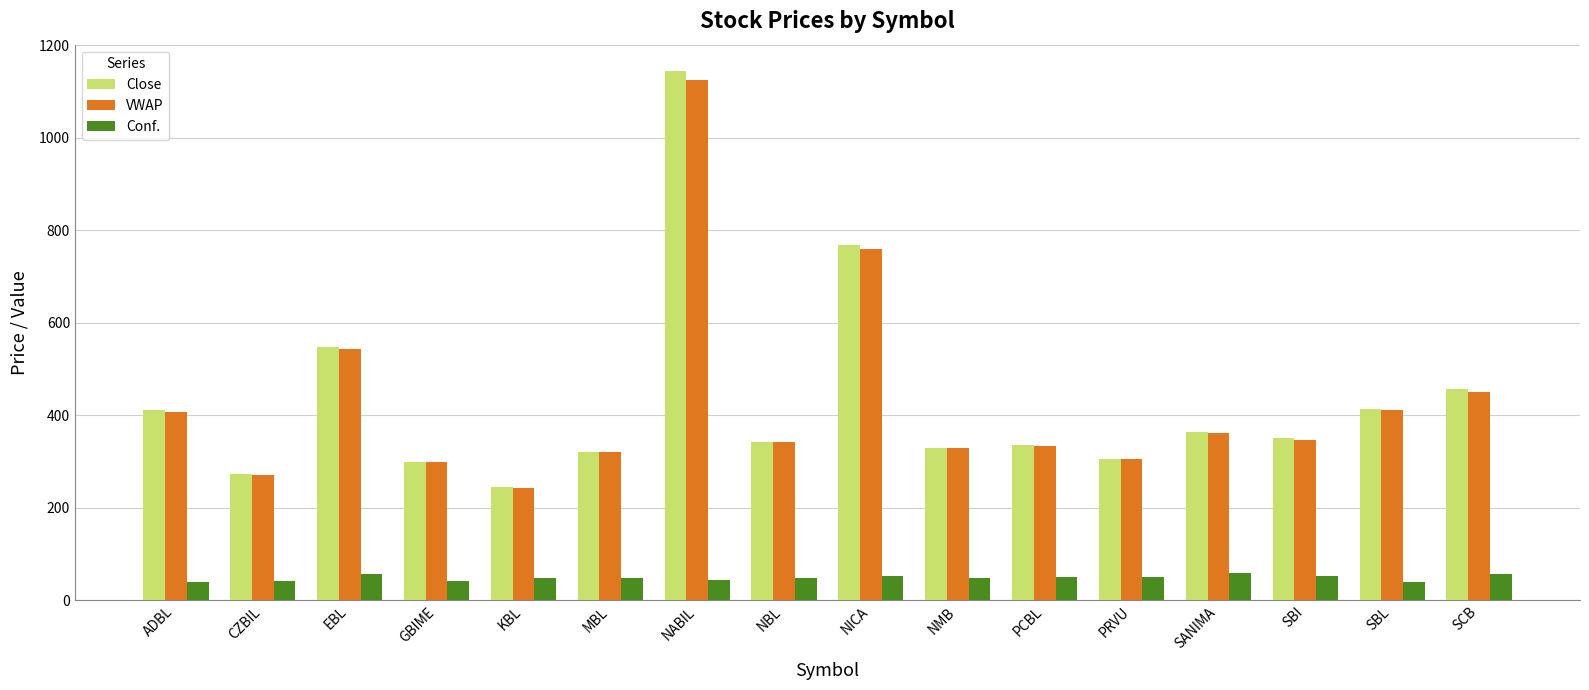

Which category has the lowest value in the VWAP series?

KBL